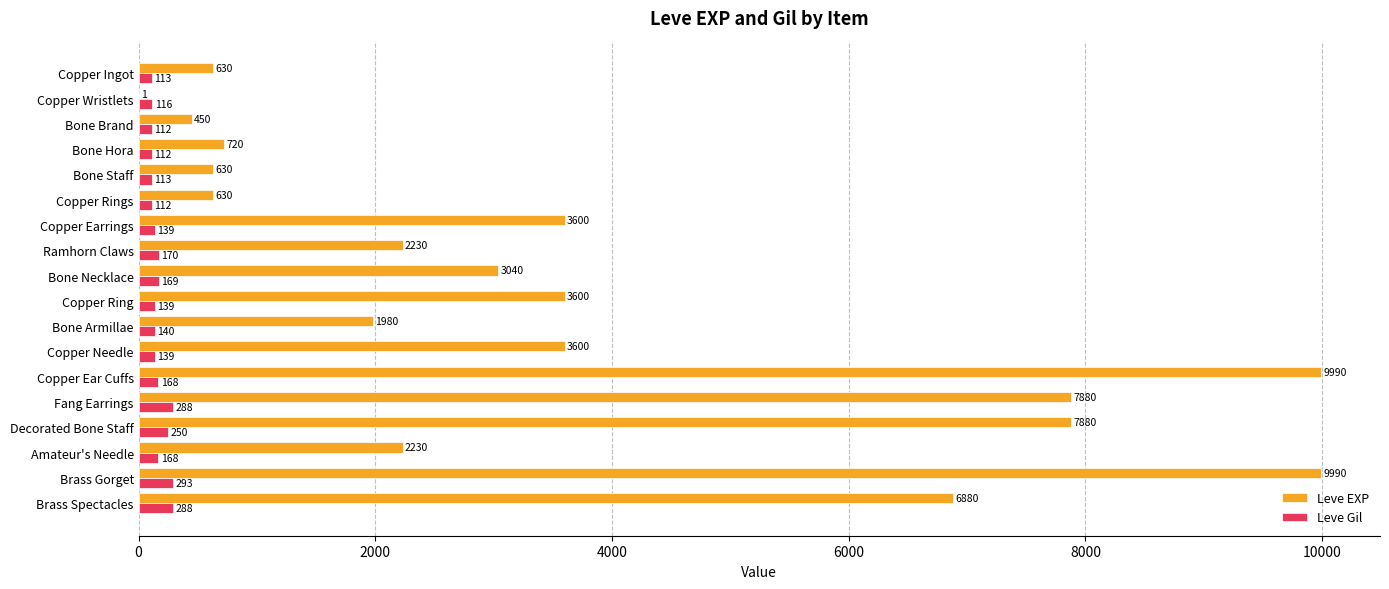

What is the sum of all Leve EXP values?

65961